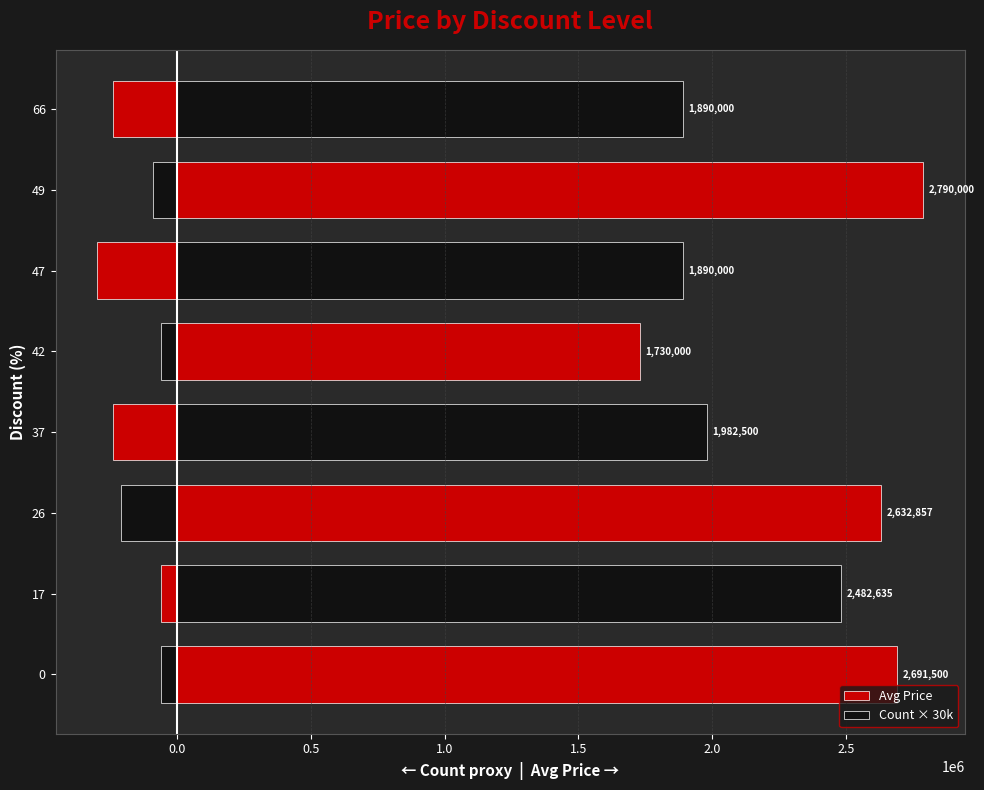

How many groups of bars are there?

8